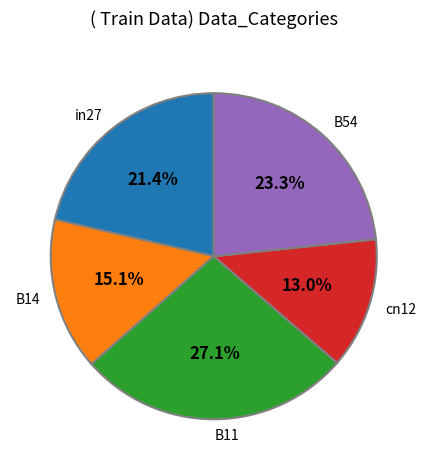

To the nearest percent, what percentage of the pie is B11?

27%